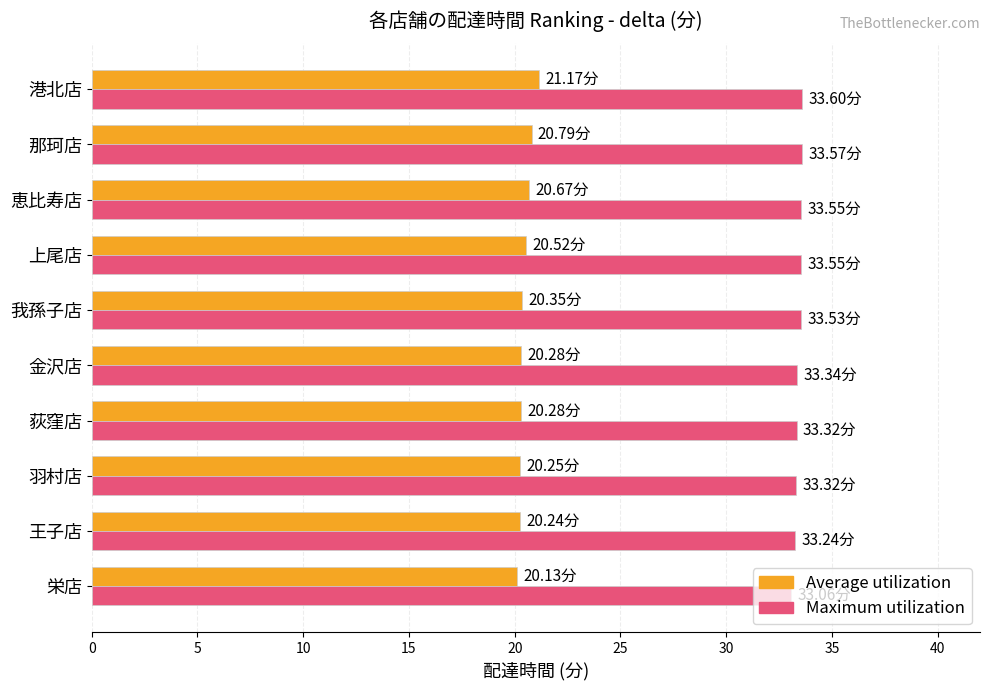

Is the value of Maximum utilization at 荻窪店 greater than the value of Average utilization at 栄店?

Yes